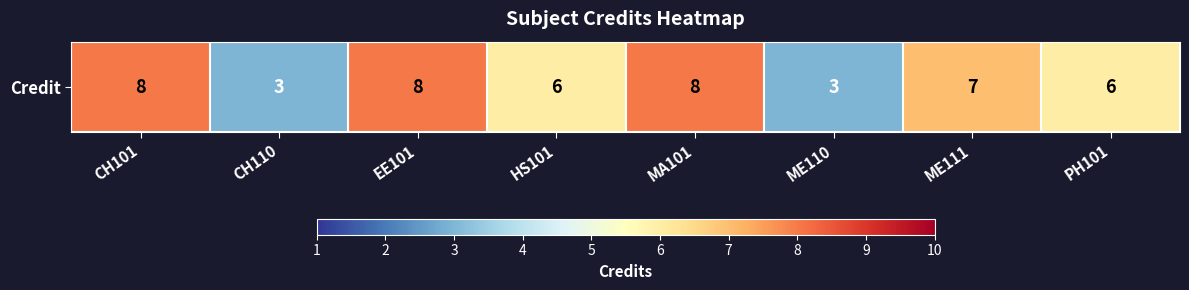

Where does the data first go above 7?

CH101